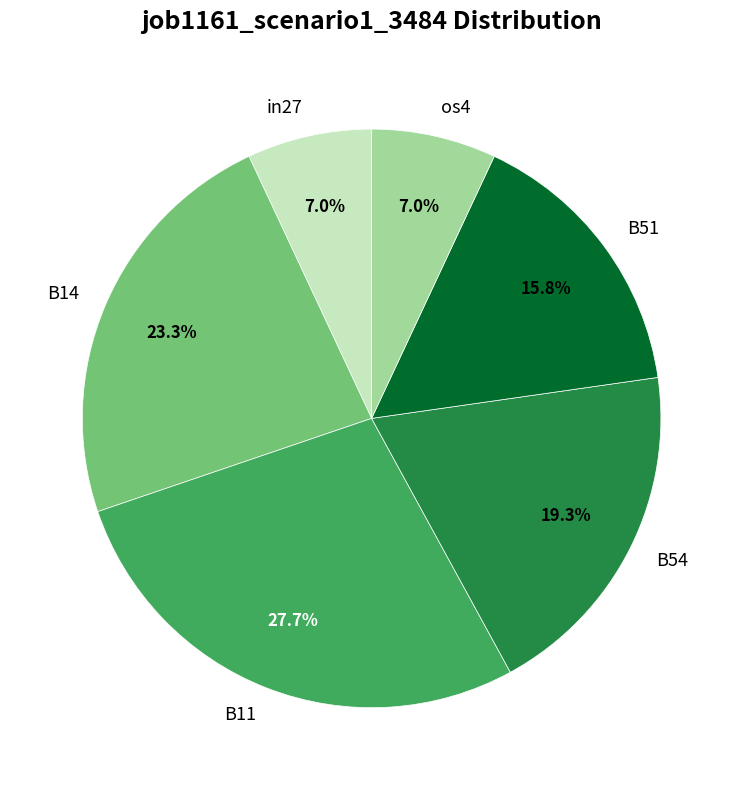

To the nearest percent, what portion does in27 represent?

7%